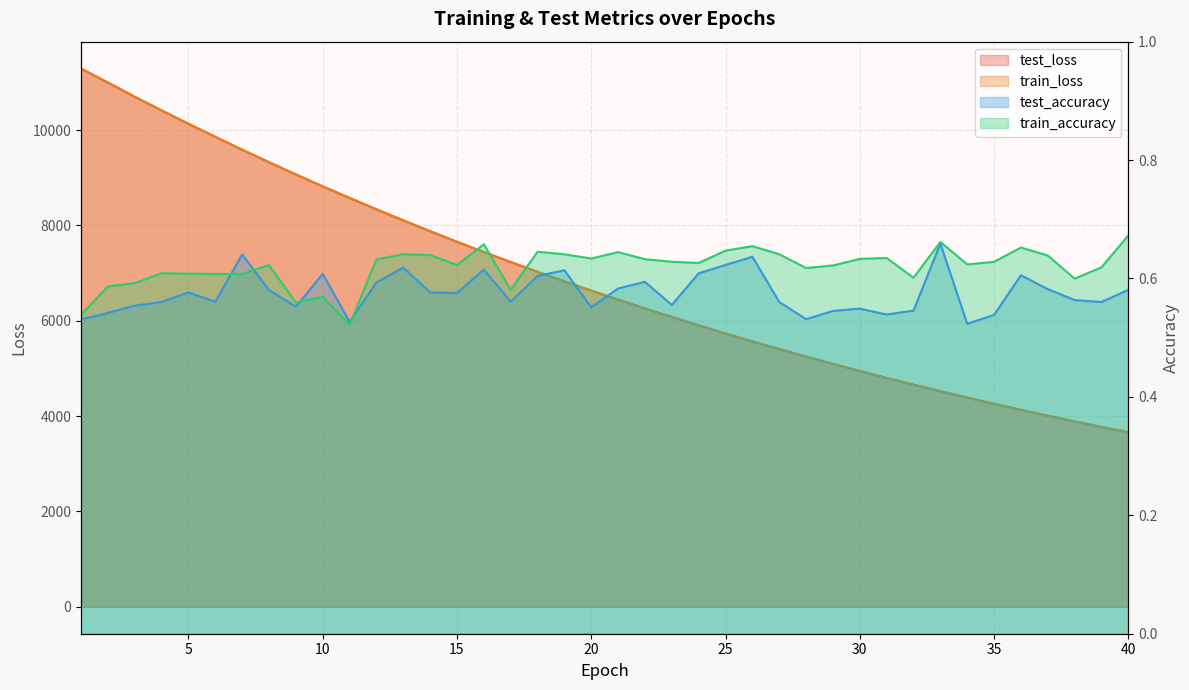

Reading right to left, list all the values displayed in this chart.

test_loss: 40=3659.0	39=3772.2	38=3888.6	37=4008.4	36=4131.0	35=4257.7	34=4388.0	33=4521.1	32=4659.4	31=4800.0	30=4945.4	29=5094.4	28=5248.0	27=5404.8	26=5565.9	25=5731.7	24=5903.2	23=6078.4	22=6257.6	21=6441.8	20=6631.3	19=6826.2	18=7025.6	17=7230.6	16=7440.4	15=7655.9	14=7877.3	13=8103.8	12=8336.1	11=8574.9	10=8817.7	9=9068.1	8=9324.9	7=9587.9	6=9856.3	5=10131.2	4=10411.3	3=10696.8	2=10996.2	1=11288.0
train_loss: 40=3658.8	39=3772.0	38=3888.5	37=4008.1	36=4130.9	35=4257.5	34=4387.7	33=4520.9	32=4659.0	31=4799.6	30=4945.0	29=5094.0	28=5247.6	27=5404.6	26=5565.8	25=5731.7	24=5903.0	23=6078.0	22=6257.3	21=6441.7	20=6631.1	19=6826.0	18=7025.5	17=7230.5	16=7440.3	15=7655.8	14=7876.9	13=8103.5	12=8335.8	11=8575.0	10=8817.9	9=9068.1	8=9324.5	7=9587.9	6=9856.0	5=10130.8	4=10410.9	3=10696.6	2=10995.1	1=11288.2
test_accuracy: 40=0.6	39=0.6	38=0.6	37=0.6	36=0.6	35=0.5	34=0.5	33=0.7	32=0.5	31=0.5	30=0.5	29=0.5	28=0.5	27=0.6	26=0.6	25=0.6	24=0.6	23=0.6	22=0.6	21=0.6	20=0.6	19=0.6	18=0.6	17=0.6	16=0.6	15=0.6	14=0.6	13=0.6	12=0.6	11=0.5	10=0.6	9=0.6	8=0.6	7=0.6	6=0.6	5=0.6	4=0.6	3=0.6	2=0.5	1=0.5
train_accuracy: 40=0.7	39=0.6	38=0.6	37=0.6	36=0.7	35=0.6	34=0.6	33=0.7	32=0.6	31=0.6	30=0.6	29=0.6	28=0.6	27=0.6	26=0.7	25=0.6	24=0.6	23=0.6	22=0.6	21=0.6	20=0.6	19=0.6	18=0.6	17=0.6	16=0.7	15=0.6	14=0.6	13=0.6	12=0.6	11=0.5	10=0.6	9=0.6	8=0.6	7=0.6	6=0.6	5=0.6	4=0.6	3=0.6	2=0.6	1=0.5